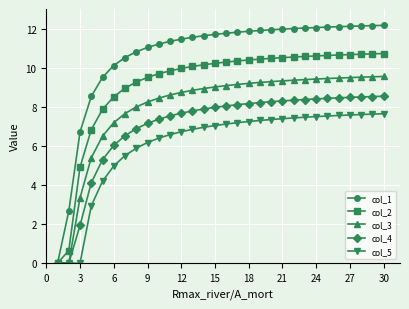

What are all the series names shown in the legend?

col_1, col_2, col_3, col_4, col_5